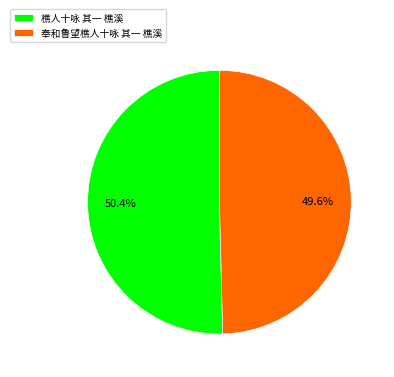

Is it true that 奉和鲁望樵人十咏 其一 樵溪 is 50% of the pie?

True